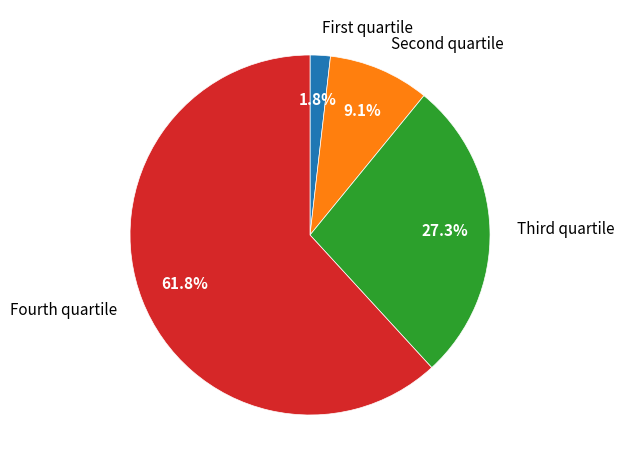

Rank the categories by value from lowest to highest.

First quartile, Second quartile, Third quartile, Fourth quartile